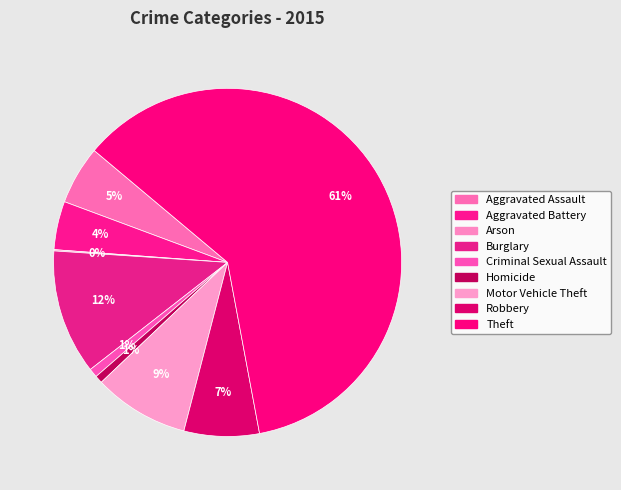

Count the number of slices in the pie.

9